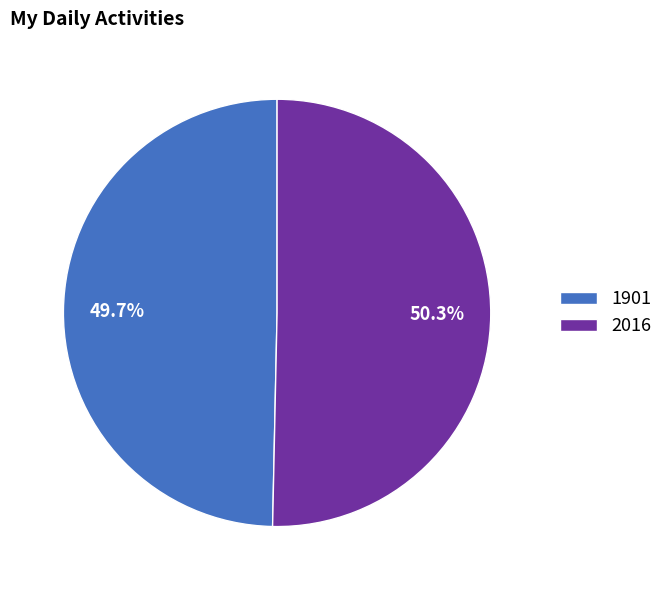

To the nearest percent, what is the difference between the largest and smallest slice percentages?

1%